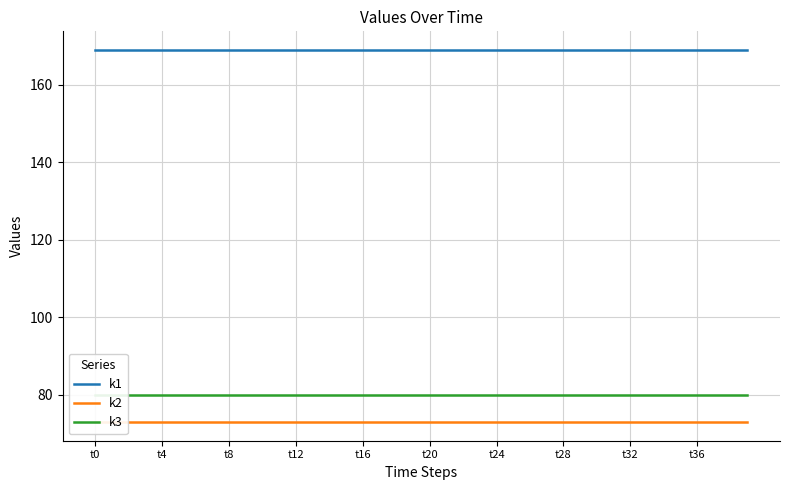

What is the minimum value for k1?

169